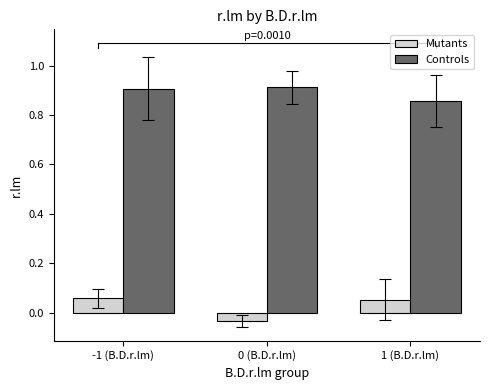

The value of Controls at -1 (B.D.r.lm) is 1.4. True or false?

False